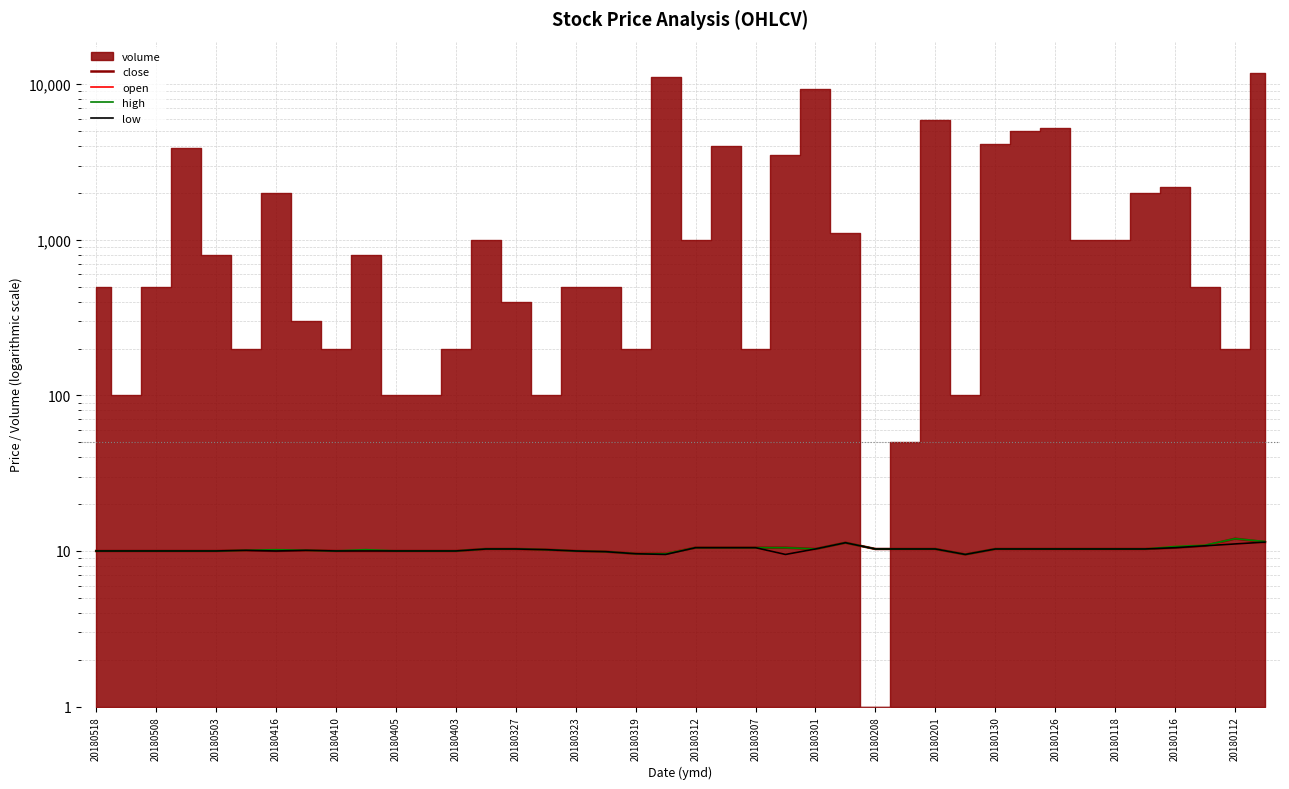

What is the maximum value for open?

11.4